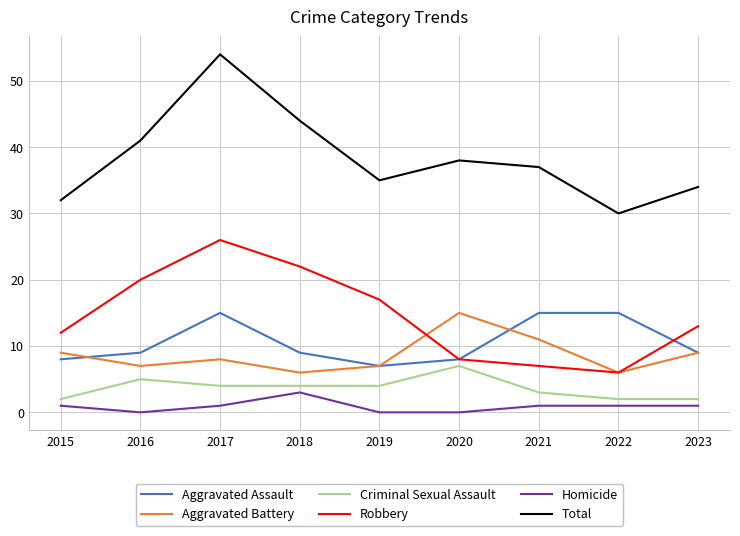

Which series changed the most between 2017 and 2019?

Total